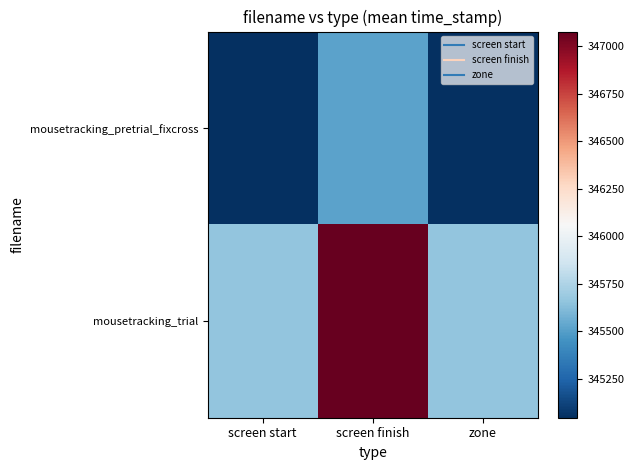

Count the number of data series in this chart.

2